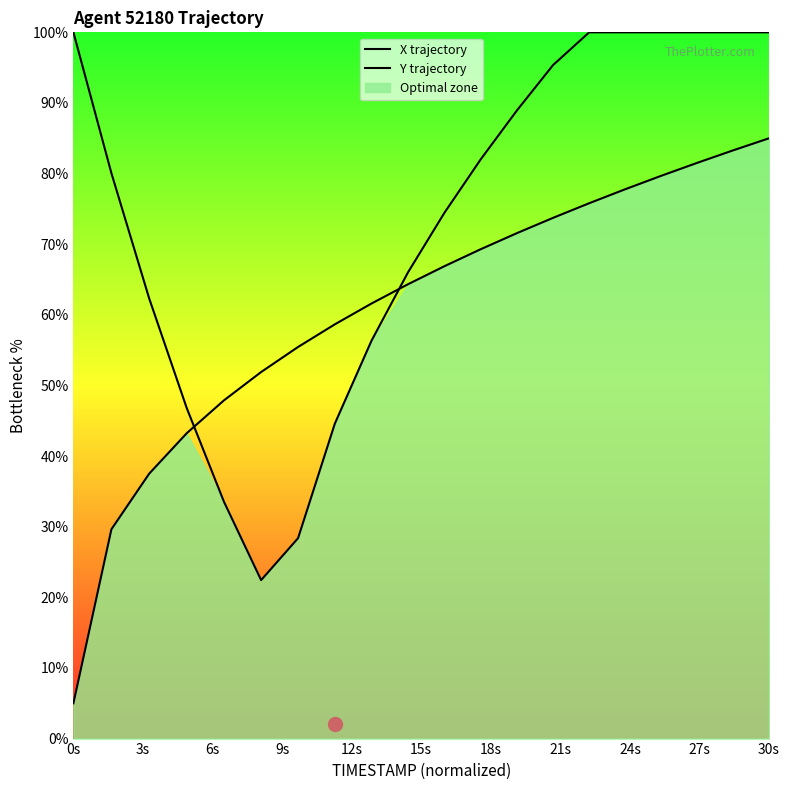

What is the maximum value shown in the chart?

100.0